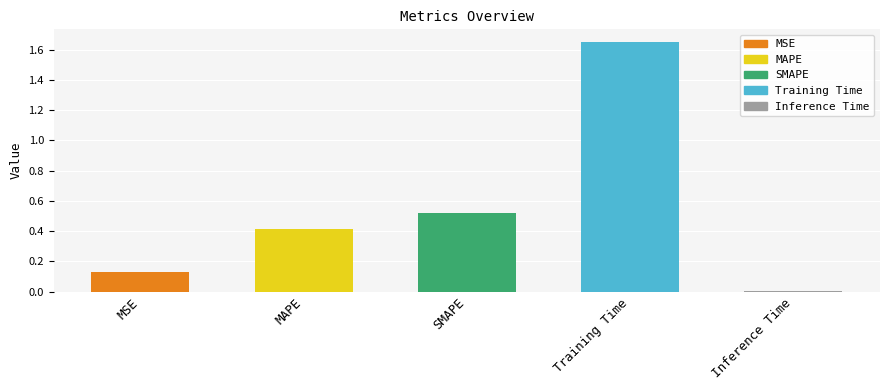

True or false: the data shows 0.2 at MSE.

False